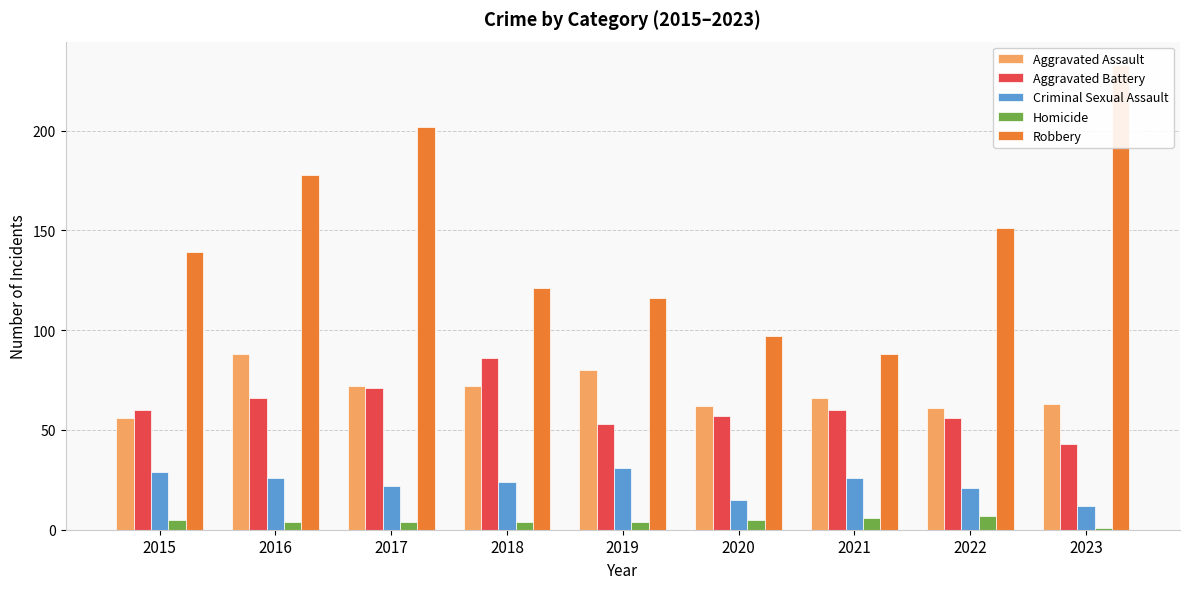

Reading left to right, transcribe all the data shown in this chart.

Aggravated Assault: 56	88	72	72	80	62	66	61	63
Aggravated Battery: 60	66	71	86	53	57	60	56	43
Criminal Sexual Assault: 29	26	22	24	31	15	26	21	12
Homicide: 5	4	4	4	4	5	6	7	1
Robbery: 139	178	202	121	116	97	88	151	233